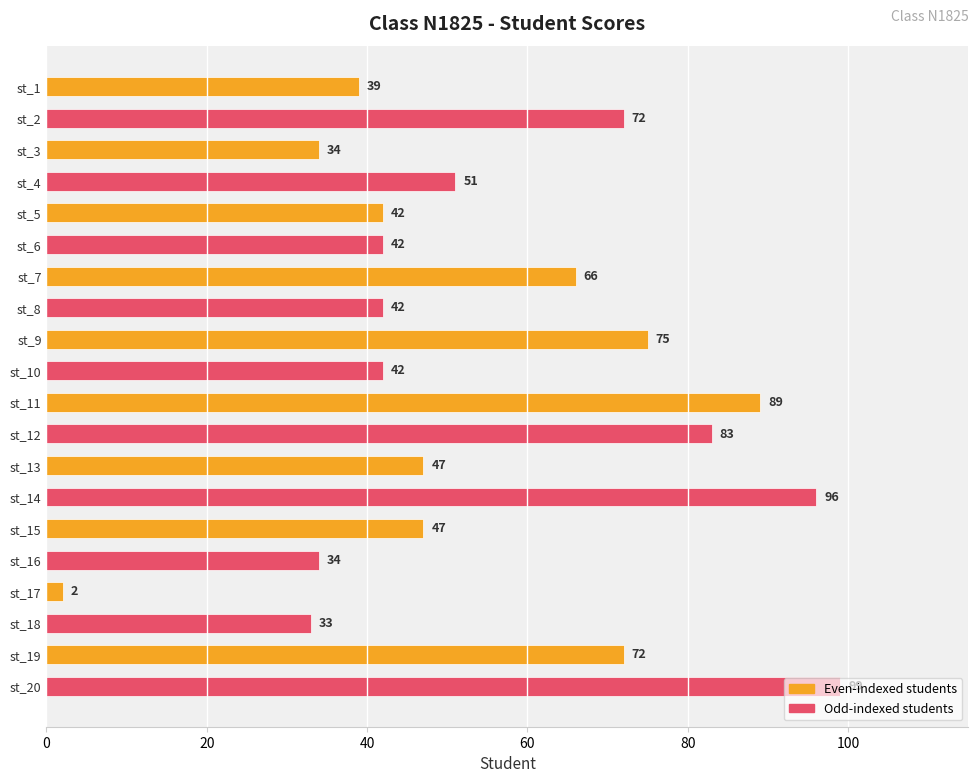

Approximately how many times larger is the value at st_4 compared to st_3?

1.5